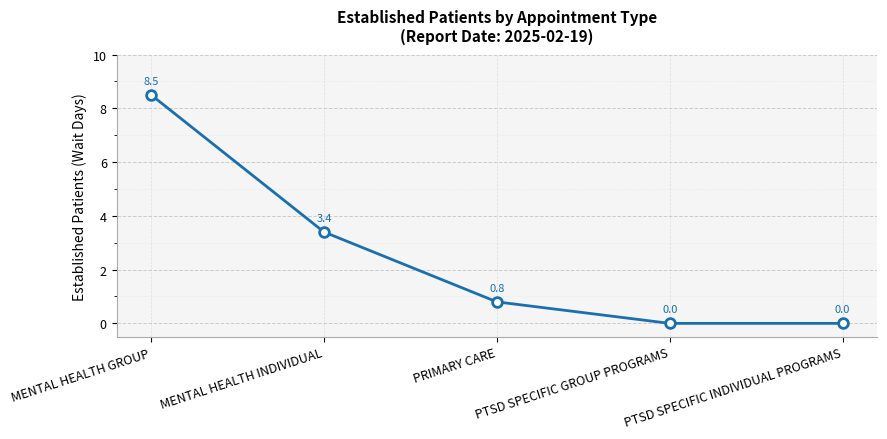

What is the difference between the values at PTSD SPECIFIC INDIVIDUAL PROGRAMS and MENTAL HEALTH INDIVIDUAL?

3.4